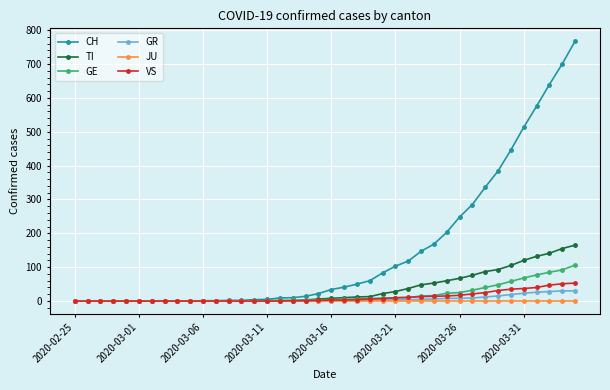

What is the maximum value for CH?

767